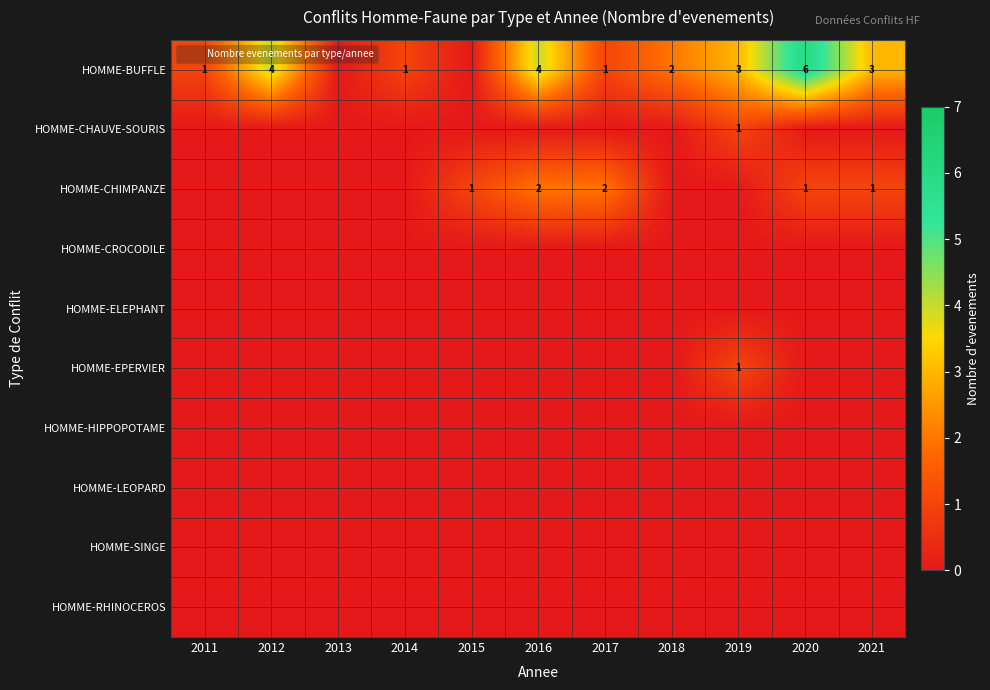

The value of HOMME-BUFFLE at 2014 is 1. True or false?

True